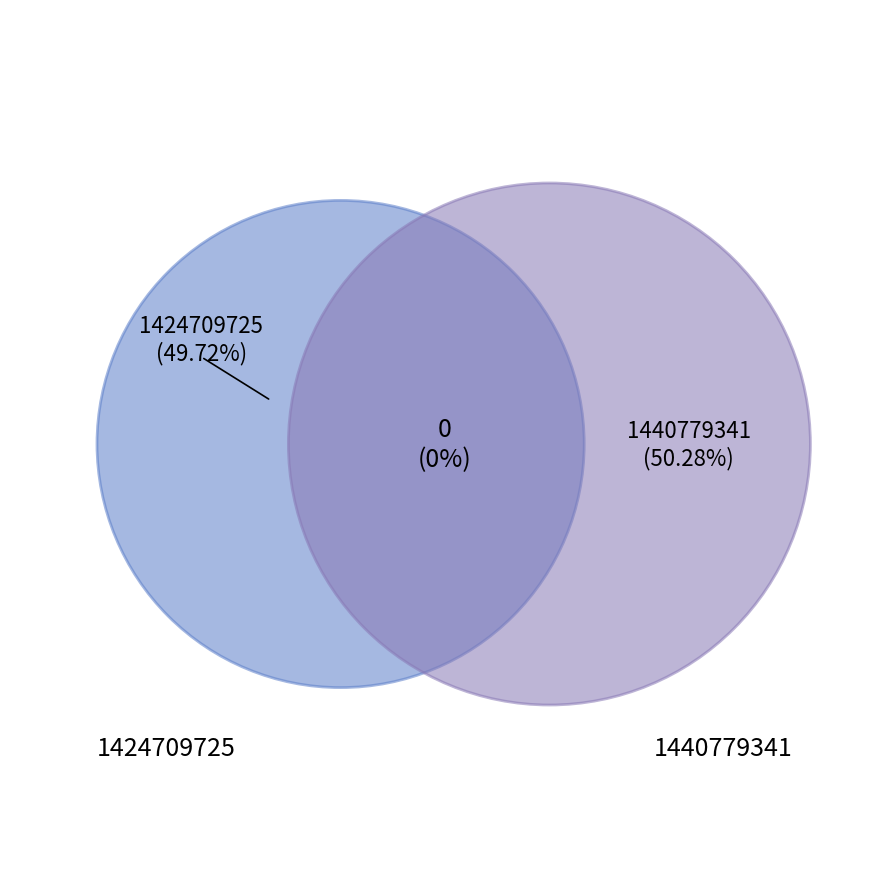

What is the majority slice?

1440779341